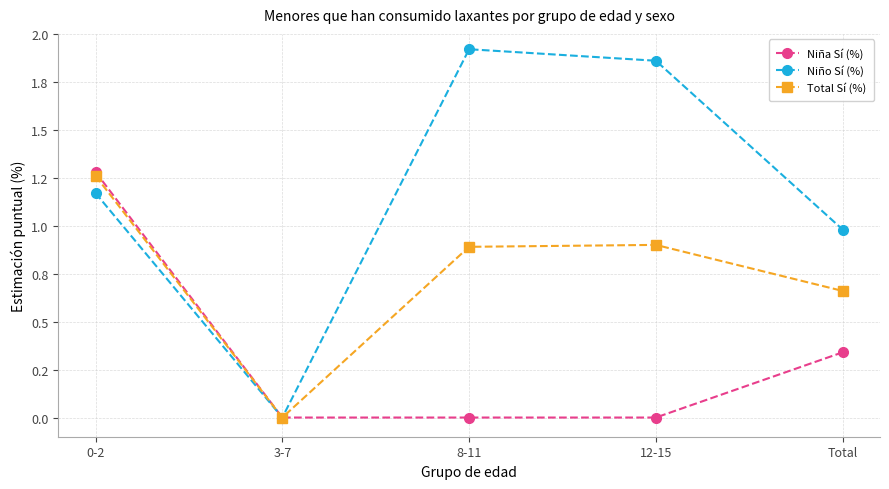

What is the average value of the Niño Sí (%) series?

1.2